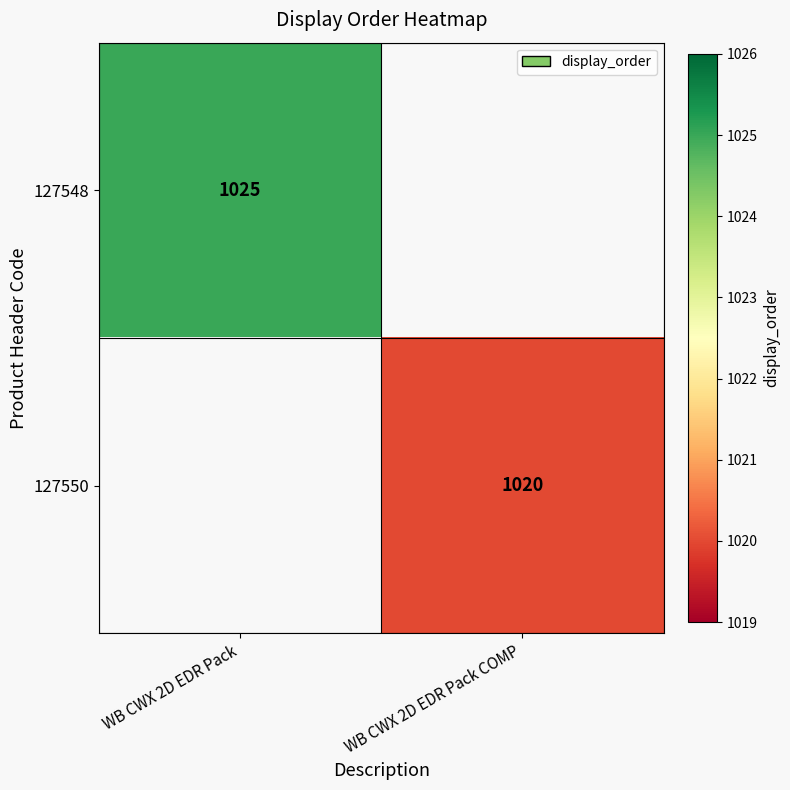

At how many categories does at least one series exceed 1020?

1